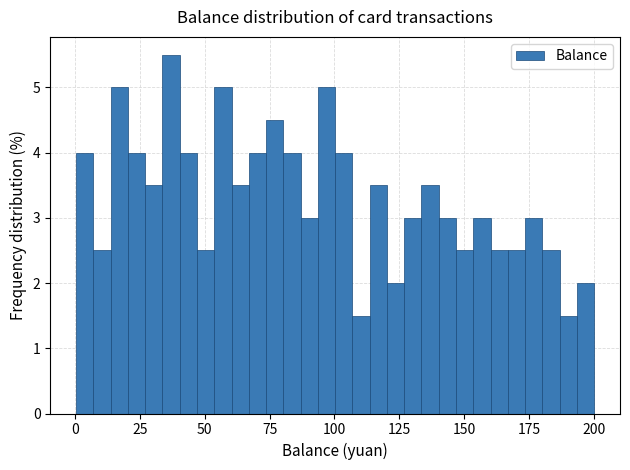

Read against the x-axis, roughly where is the centre of the tallest bar?

35